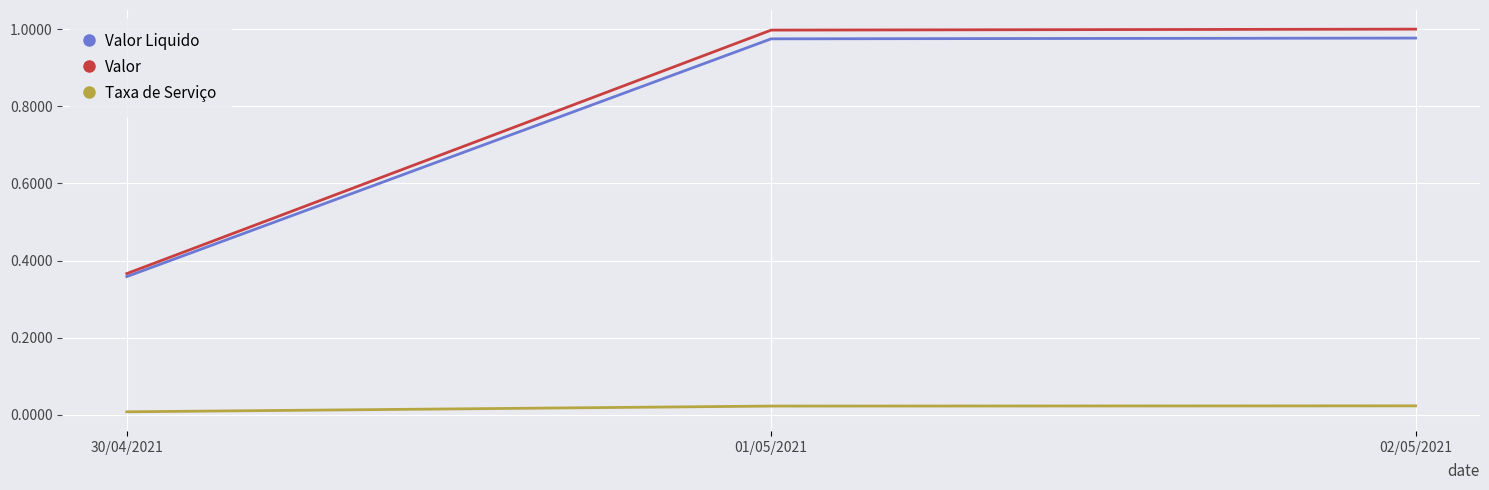

Does the chart display data point markers on the line(s)?

No